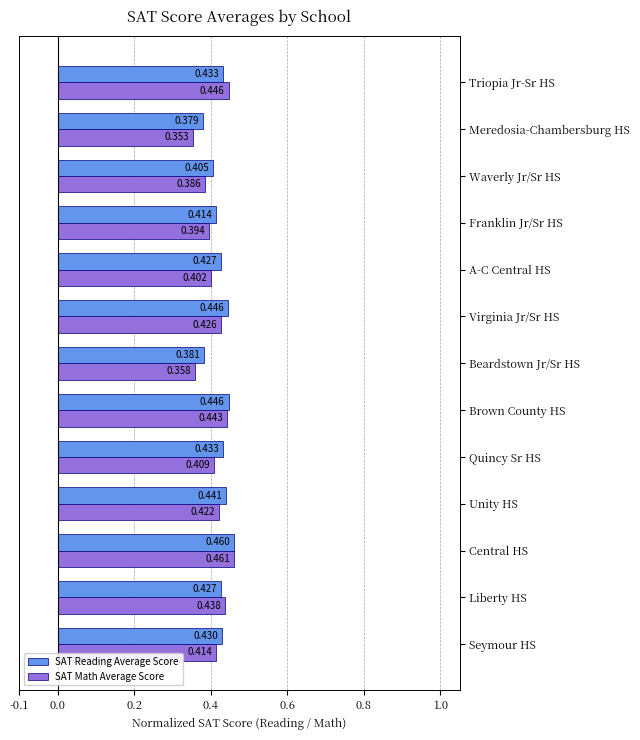

Count the SAT Math Average Score values in the range 0 to 1.

13